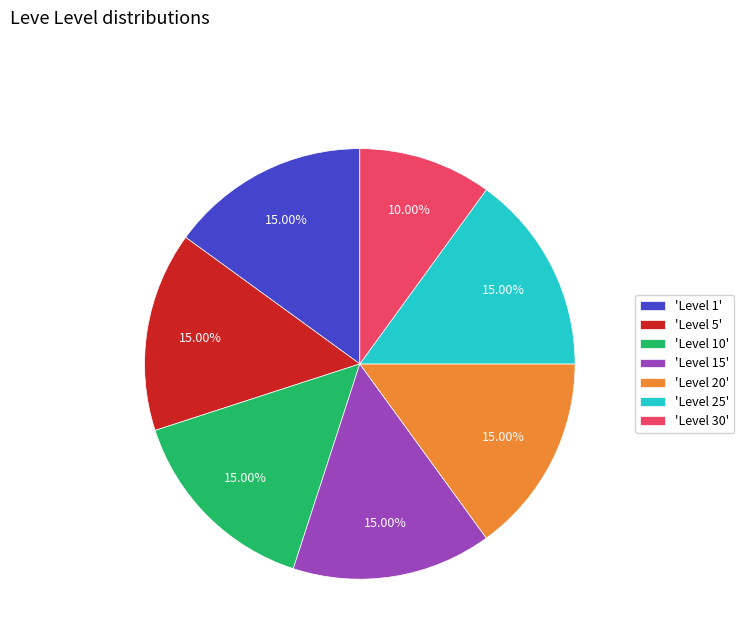

Is the sum of 'Level 30' and 'Level 1' greater than half?

No